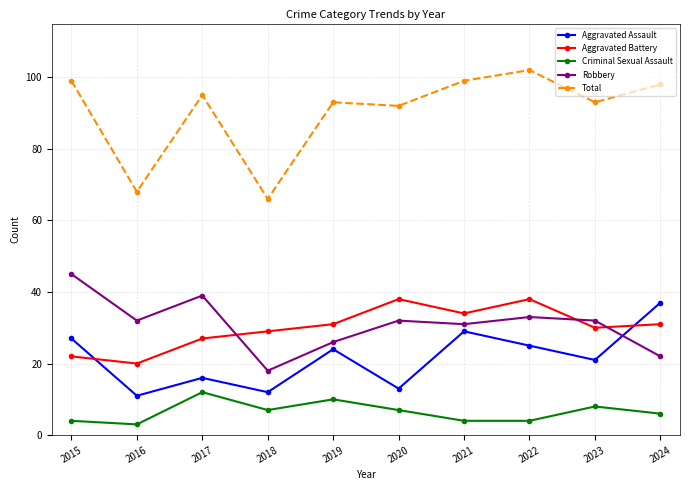

Is the value of Aggravated Battery at 2024 greater than the value of Total at 2016?

No